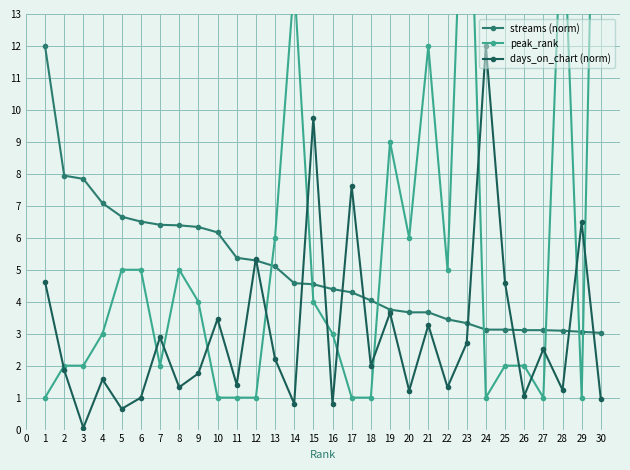

List the series in order of their peak value, lowest first.

streams (norm), days_on_chart (norm), peak_rank